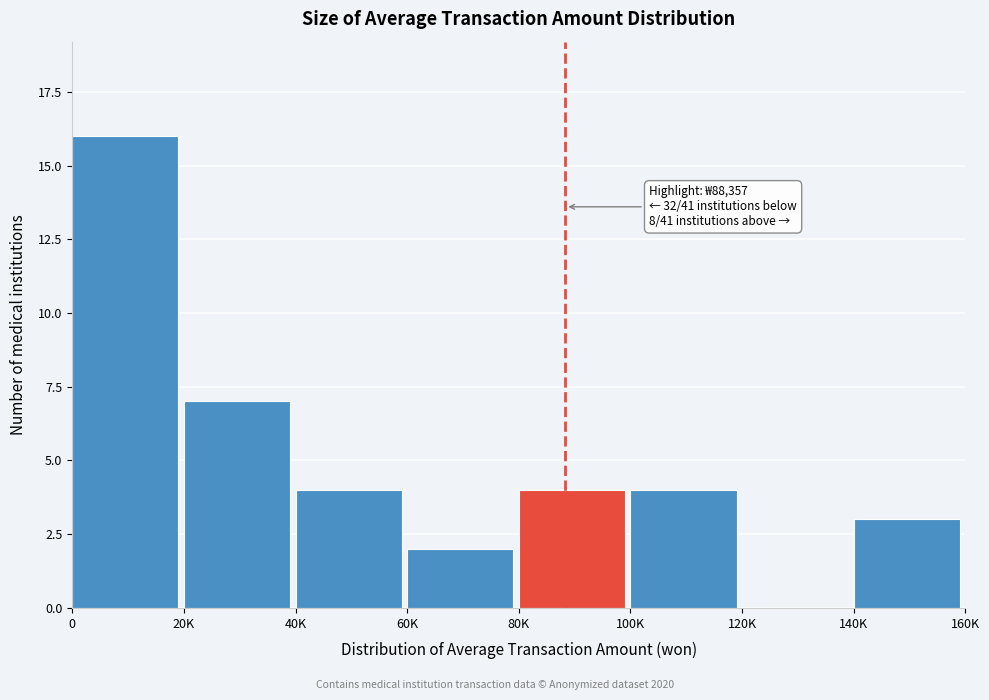

Reading left to right, extract all data points from this chart.

0=16	20K=7	40K=4	60K=2	80K=4	100K=4	120K=0	140K=3